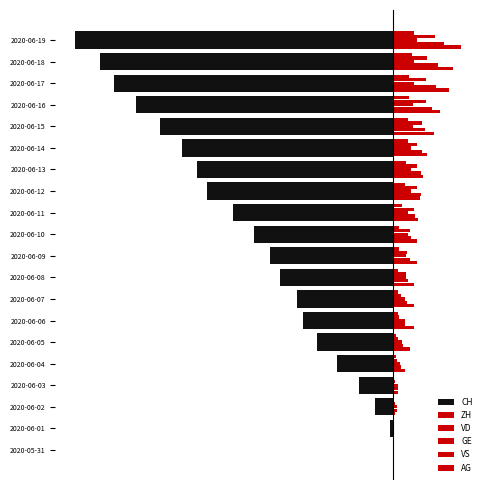

Rank the categories by VS value from highest to lowest.

19, 18, 17, 16, 15, 12, 13, 14, 11, 10, 9, 8, 7, 6, 5, 4, 2, 3, 1, 0